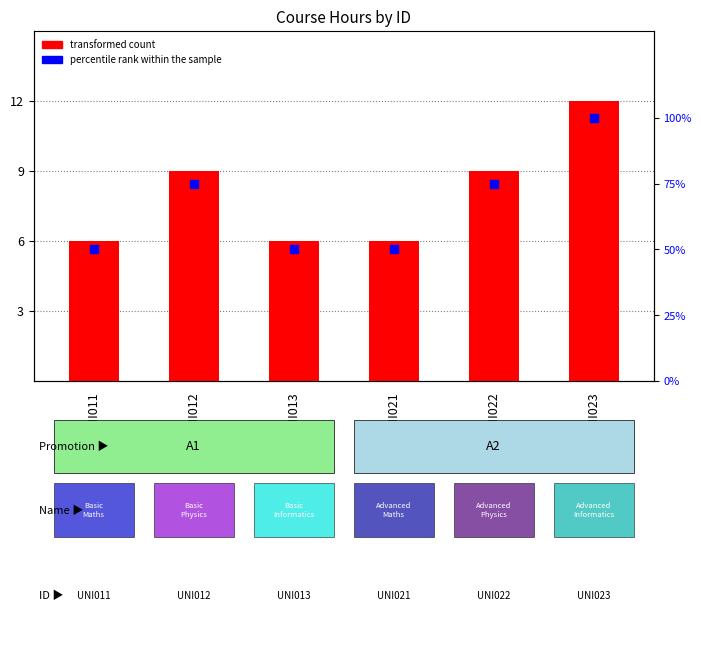

What is the total value across all series at UNI022?

84